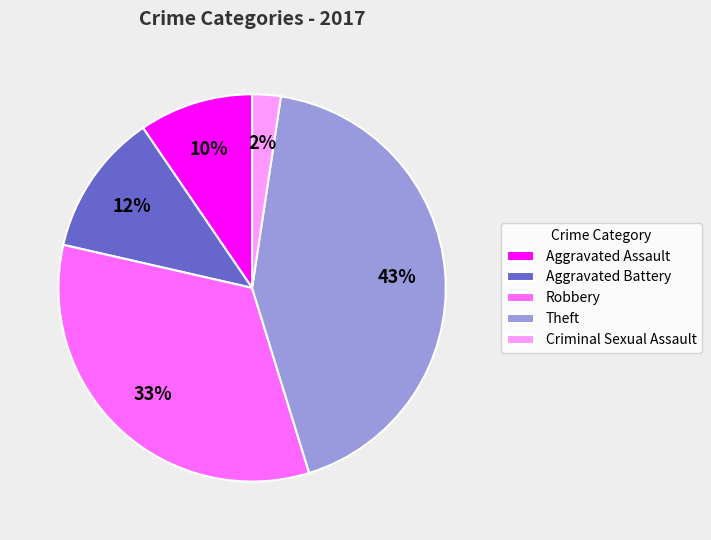

Is it true that Theft is 29% of the pie?

False